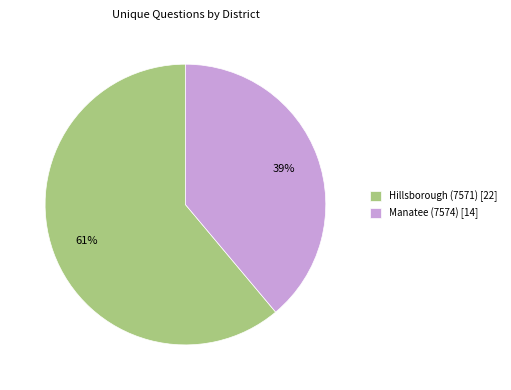

To the nearest percent, what portion does Hillsborough (7571) represent?

61%